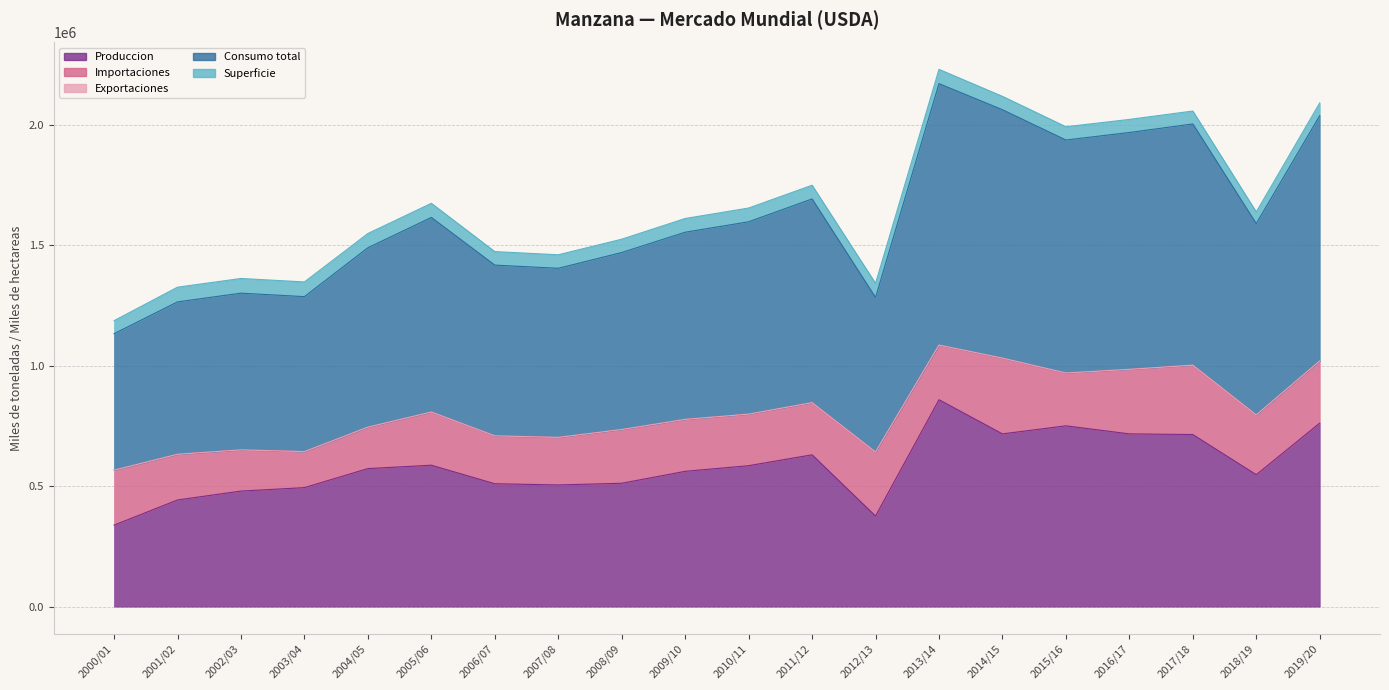

What is the difference between the maximum and second lowest values in the Exportaciones series?

1500